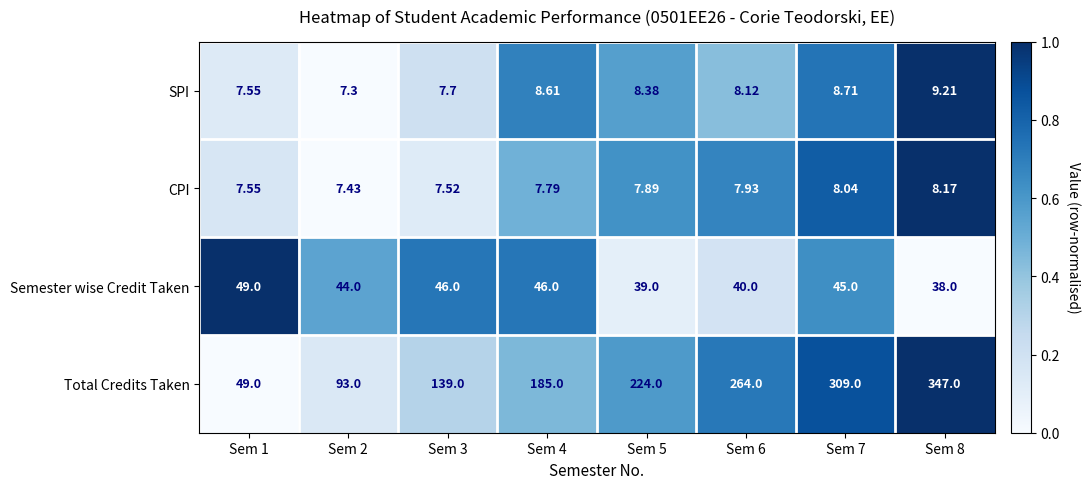

Is the value of Total Credits Taken at Sem 2 greater than the value of CPI at Sem 8?

Yes